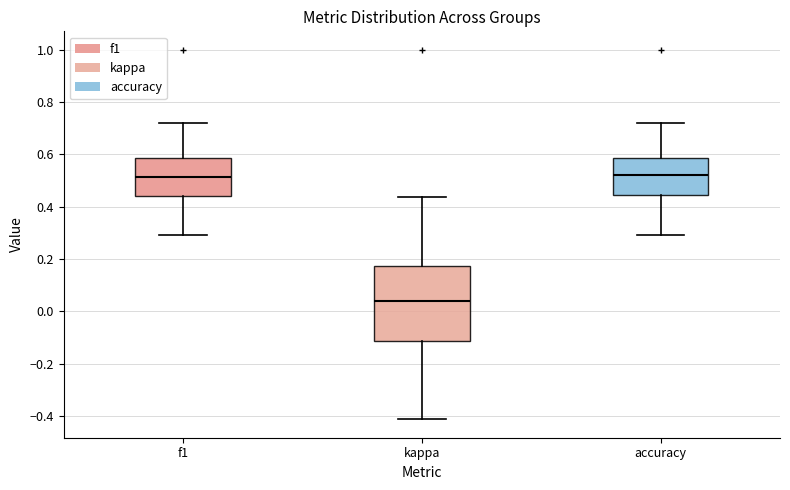

Reading left to right, transcribe this box plot: for each box, give where its median line is, the range the box spans, and where its two whiskers end, as read against the y-axis. The values are not printed on the chart, so give them approximately, as read against the axis.

f1: median 0.52, box 0.44 to 0.58, whiskers 0.30 to 0.72
kappa: median 0.04, box -0.12 to 0.18, whiskers -0.42 to 0.44
accuracy: median 0.52, box 0.44 to 0.58, whiskers 0.30 to 0.72